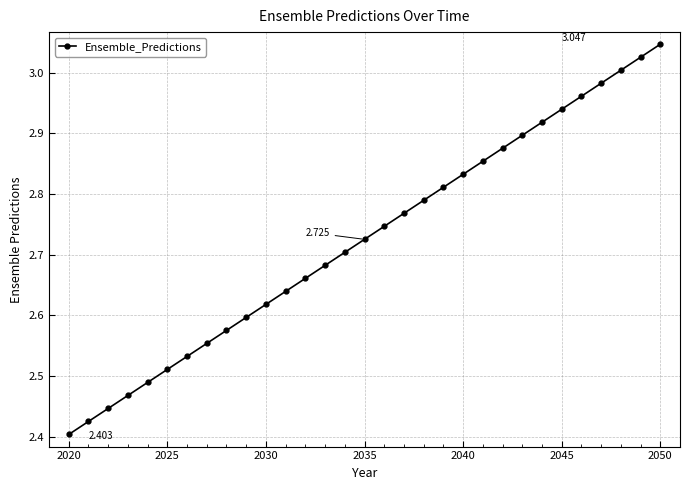

True or false: there are more than 0 points higher than both neighbors.

False